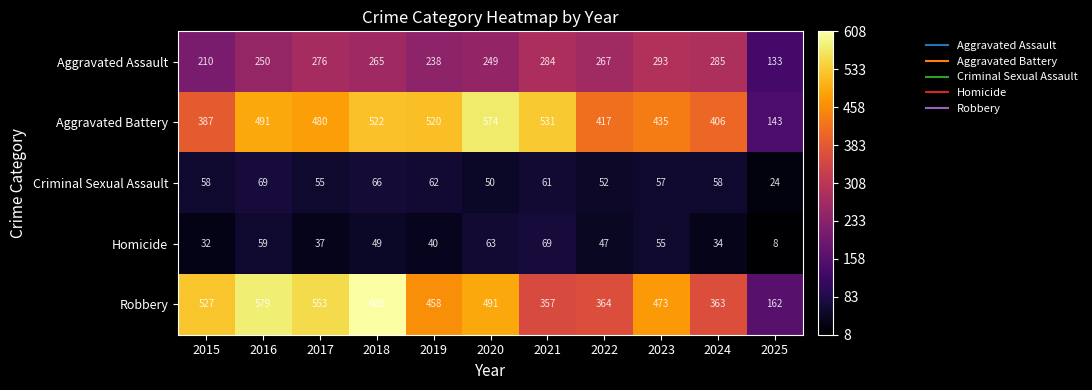

At which label is Homicide closest to 38?

2017